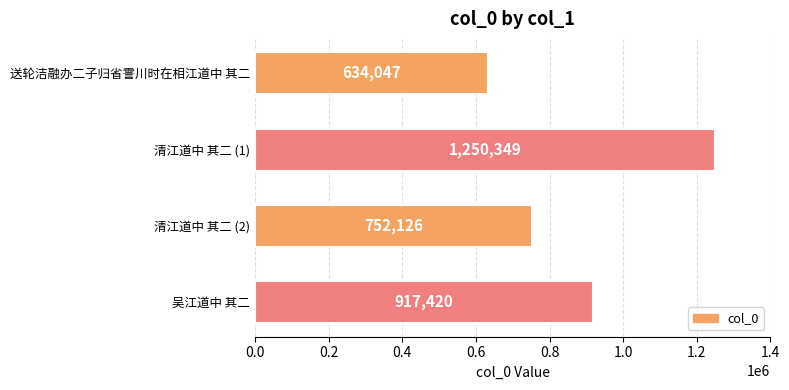

How many values are between 752126 and 1250349?

3